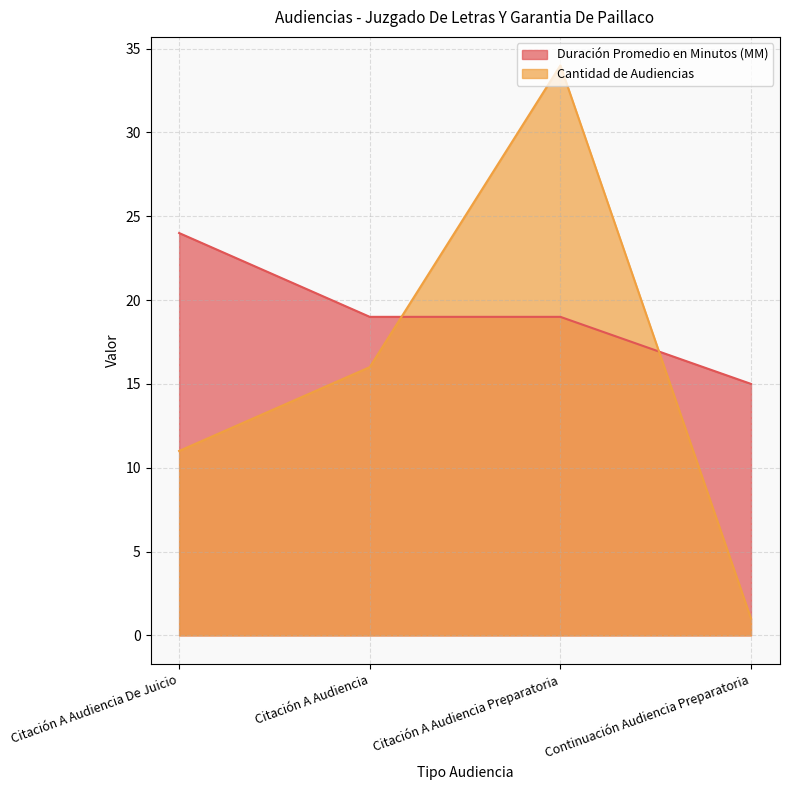

At how many categories does at least one series exceed 13?

4